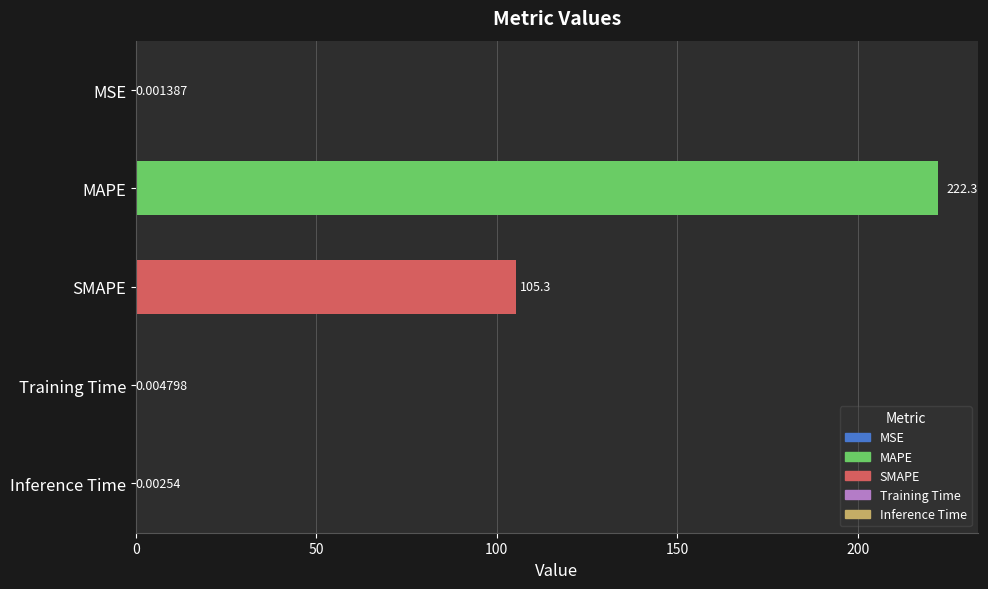

Does the chart contain any negative values?

No